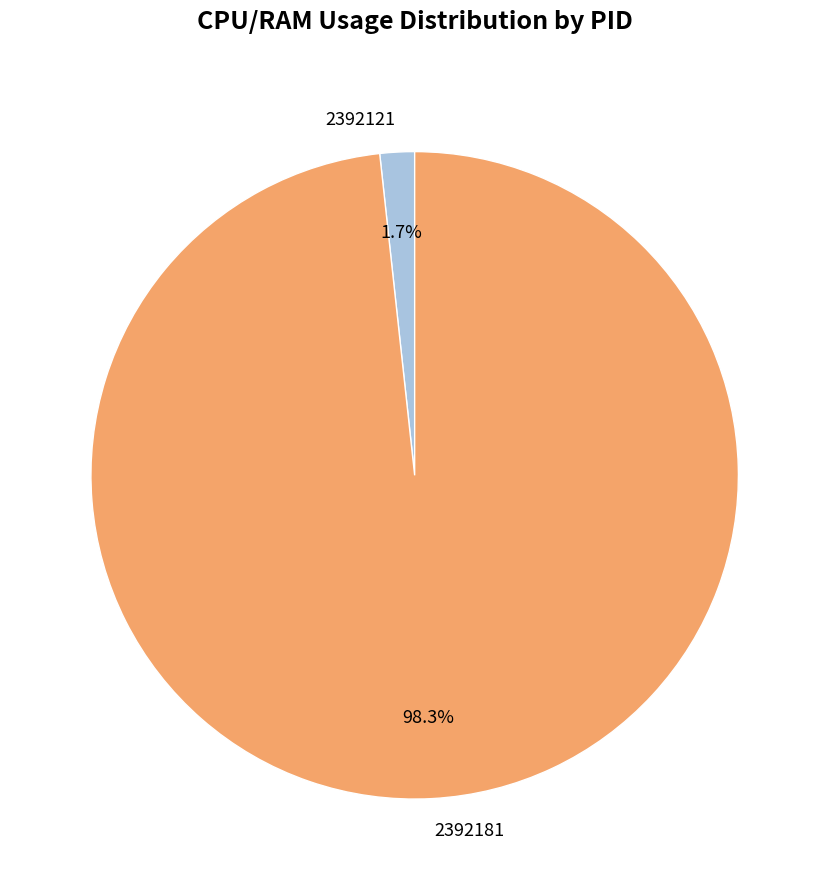

What is the smallest slice in the pie chart?

2392121